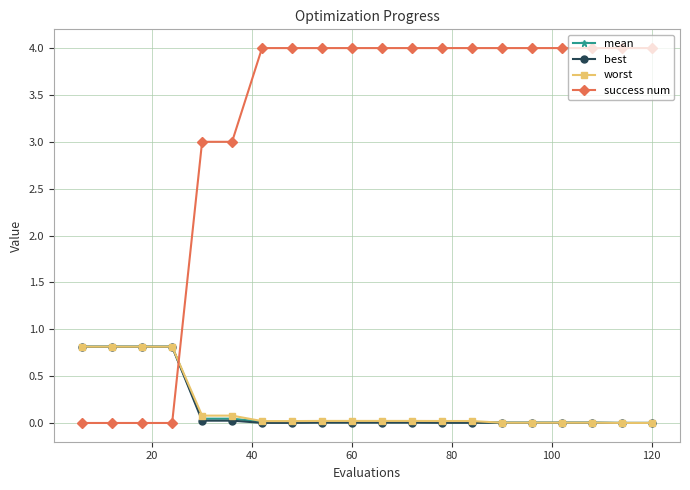

What is the value of the success num point at the 19th from the left?

4.0